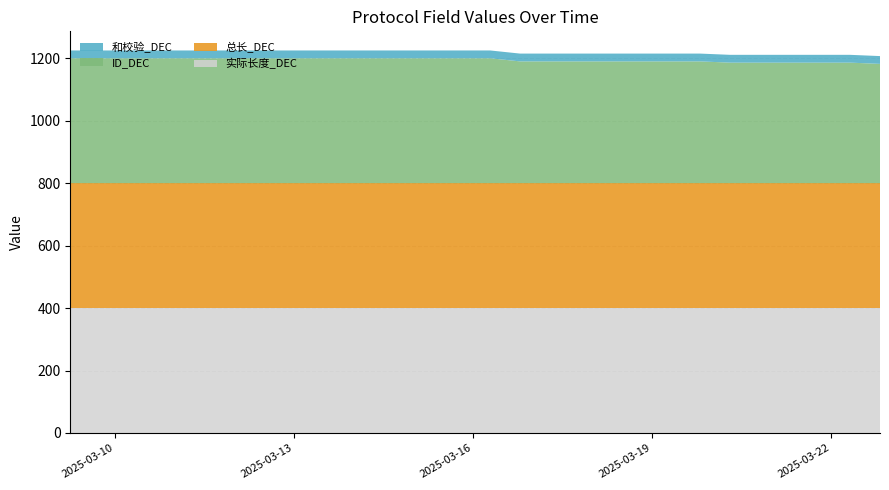

Reading left to right, list all the values displayed in this chart.

实际长度_DEC: 2025-03-09 05:52=400	2025-03-09 17:58=400	2025-03-10 06:03=400	2025-03-10 18:04=400	2025-03-11 06:08=400	2025-03-11 18:09=400	2025-03-12 06:14=400	2025-03-12 18:18=400	2025-03-13 06:22=400	2025-03-13 18:24=400	2025-03-14 06:26=400	2025-03-14 18:31=400	2025-03-15 06:35=400	2025-03-15 18:38=400	2025-03-16 06:44=400	2025-03-16 18:45=400	2025-03-17 06:51=400	2025-03-17 18:55=400	2025-03-18 06:56=400	2025-03-18 19:02=400	2025-03-19 07:06=400	2025-03-19 19:10=400	2025-03-20 07:13=400	2025-03-20 19:17=400	2025-03-21 07:20=400	2025-03-21 19:26=400	2025-03-22 07:30=400	2025-03-22 19:31=400
总长_DEC: 2025-03-09 05:52=400	2025-03-09 17:58=400	2025-03-10 06:03=400	2025-03-10 18:04=400	2025-03-11 06:08=400	2025-03-11 18:09=400	2025-03-12 06:14=400	2025-03-12 18:18=400	2025-03-13 06:22=400	2025-03-13 18:24=400	2025-03-14 06:26=400	2025-03-14 18:31=400	2025-03-15 06:35=400	2025-03-15 18:38=400	2025-03-16 06:44=400	2025-03-16 18:45=400	2025-03-17 06:51=400	2025-03-17 18:55=400	2025-03-18 06:56=400	2025-03-18 19:02=400	2025-03-19 07:06=400	2025-03-19 19:10=400	2025-03-20 07:13=400	2025-03-20 19:17=400	2025-03-21 07:20=400	2025-03-21 19:26=400	2025-03-22 07:30=400	2025-03-22 19:31=400
ID_DEC: 2025-03-09 05:52=400	2025-03-09 17:58=400	2025-03-10 06:03=400	2025-03-10 18:04=400	2025-03-11 06:08=400	2025-03-11 18:09=400	2025-03-12 06:14=400	2025-03-12 18:18=400	2025-03-13 06:22=400	2025-03-13 18:24=400	2025-03-14 06:26=400	2025-03-14 18:31=400	2025-03-15 06:35=400	2025-03-15 18:38=400	2025-03-16 06:44=400	2025-03-16 18:45=390	2025-03-17 06:51=390	2025-03-17 18:55=390	2025-03-18 06:56=390	2025-03-18 19:02=390	2025-03-19 07:06=390	2025-03-19 19:10=390	2025-03-20 07:13=386	2025-03-20 19:17=386	2025-03-21 07:20=386	2025-03-21 19:26=386	2025-03-22 07:30=386	2025-03-22 19:31=382
和校验_DEC: 2025-03-09 05:52=25	2025-03-09 17:58=25	2025-03-10 06:03=25	2025-03-10 18:04=25	2025-03-11 06:08=25	2025-03-11 18:09=25	2025-03-12 06:14=25	2025-03-12 18:18=25	2025-03-13 06:22=25	2025-03-13 18:24=25	2025-03-14 06:26=25	2025-03-14 18:31=25	2025-03-15 06:35=25	2025-03-15 18:38=25	2025-03-16 06:44=25	2025-03-16 18:45=25	2025-03-17 06:51=25	2025-03-17 18:55=25	2025-03-18 06:56=25	2025-03-18 19:02=25	2025-03-19 07:06=25	2025-03-19 19:10=25	2025-03-20 07:13=25	2025-03-20 19:17=25	2025-03-21 07:20=25	2025-03-21 19:26=25	2025-03-22 07:30=25	2025-03-22 19:31=25